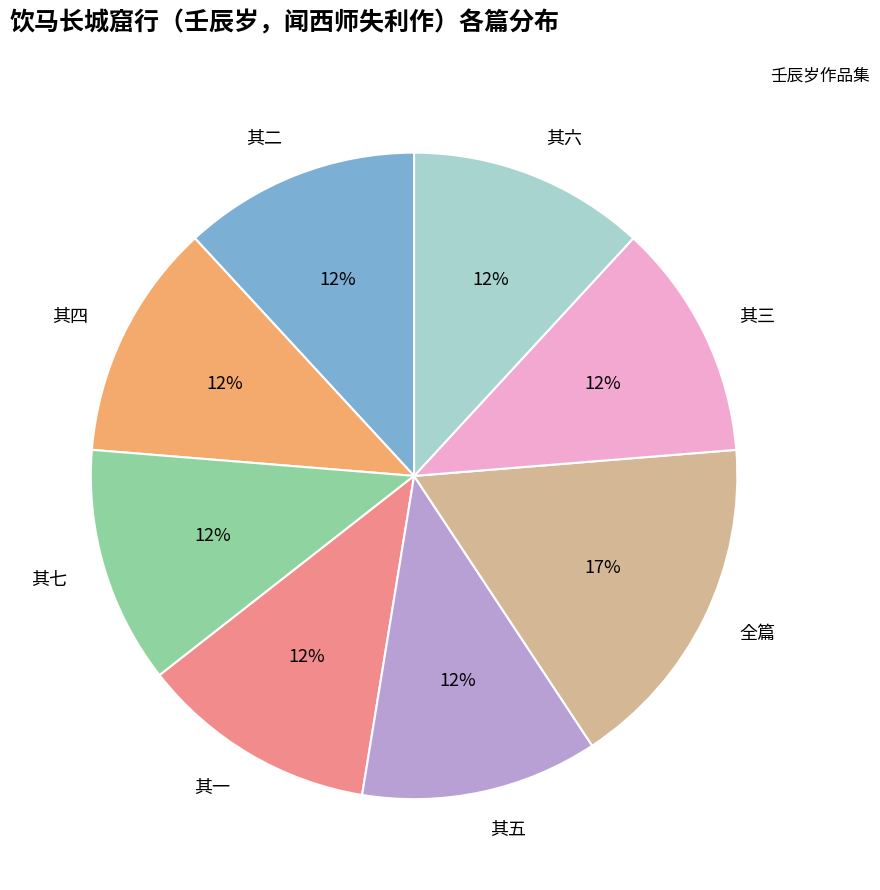

Approximately how many times larger is the value at 其一 compared to 其六?

1.0